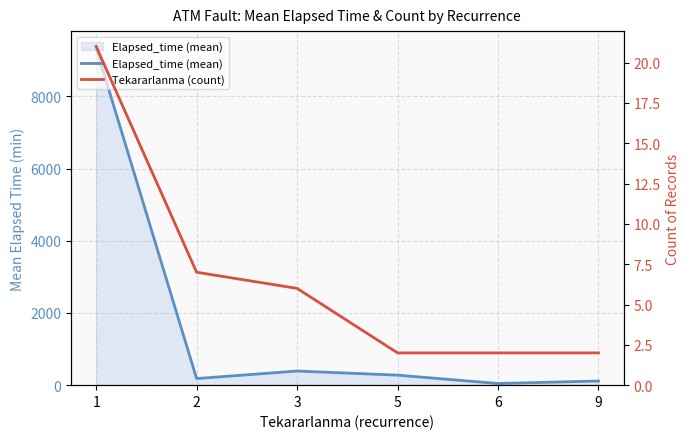

Is the value of Tekararlanma (count) at 9 greater than the value of Elapsed_time (mean) at 6?

No